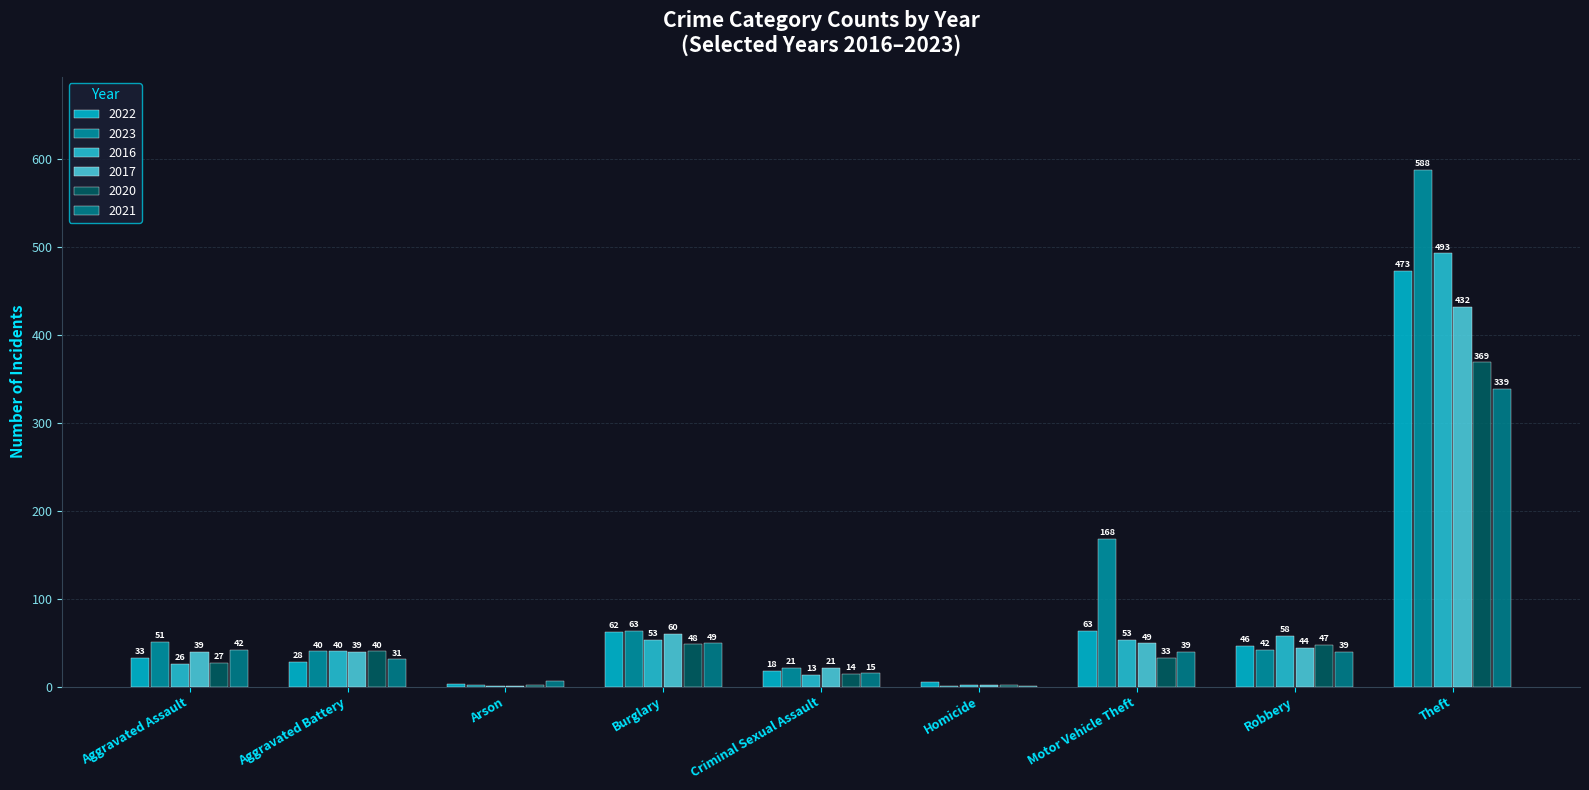

Count the number of data series in this chart.

6